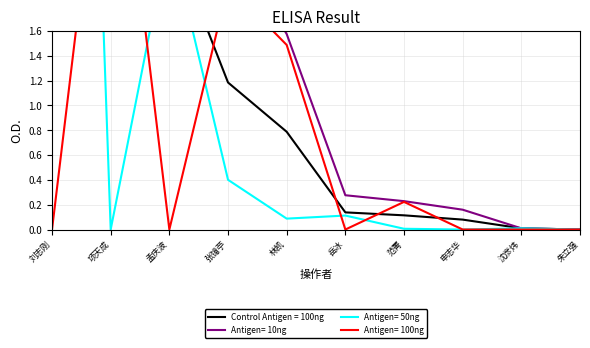

Does the chart have visible grid lines?

Yes